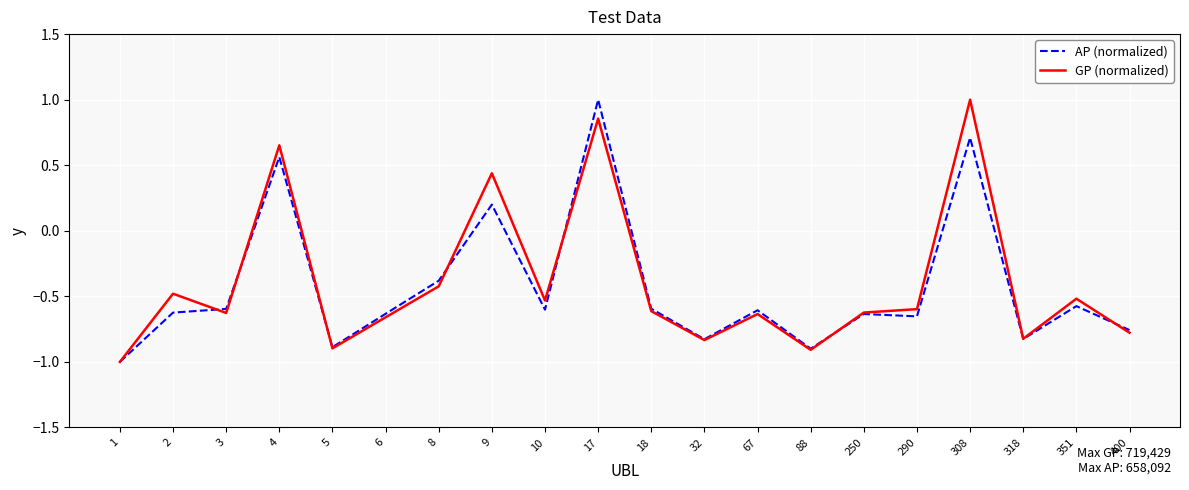

At which label is AP (normalized) closest to 0?

9